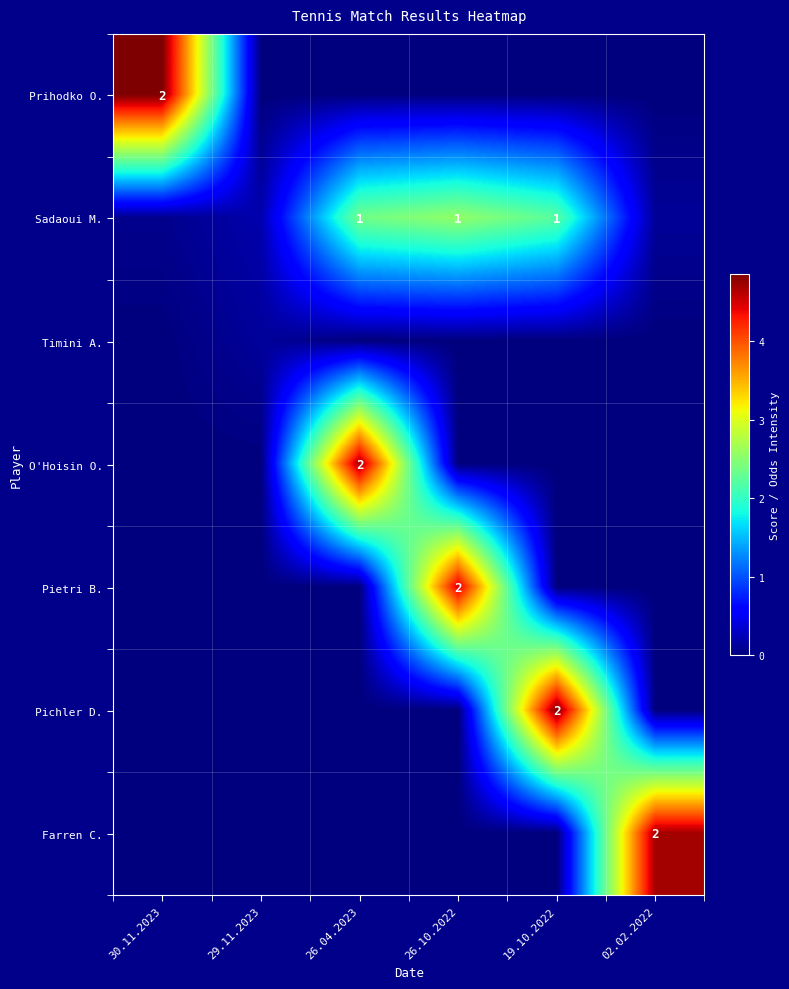

Is the value of Pietri B. at 30.11.2023 greater than the value of Prihodko O. at 19.10.2022?

No